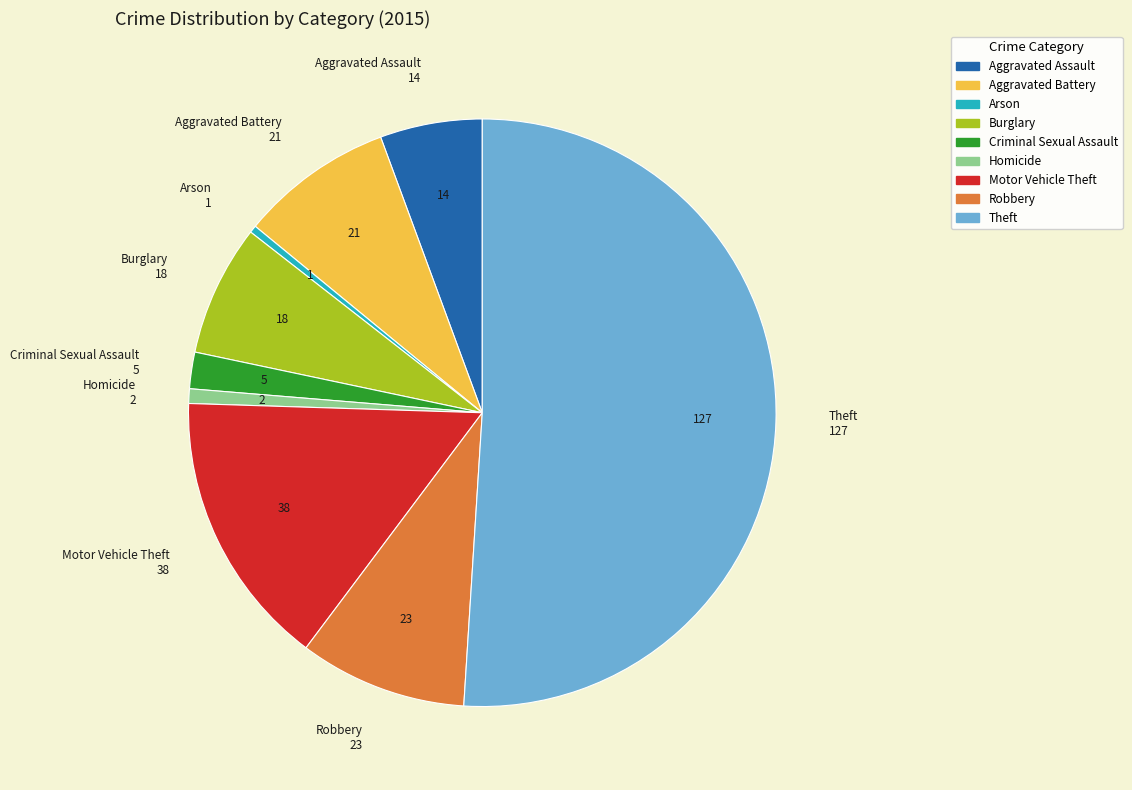

What is the majority slice?

Theft